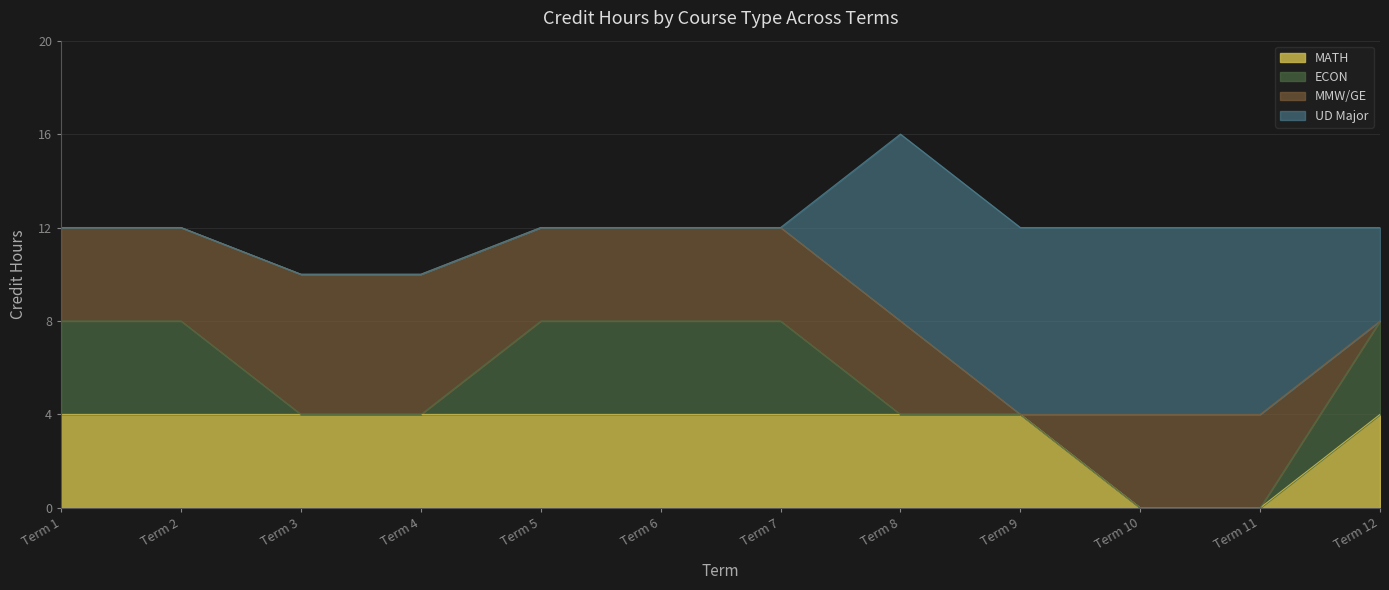

At which label is UD Major closest to 4?

Term 12